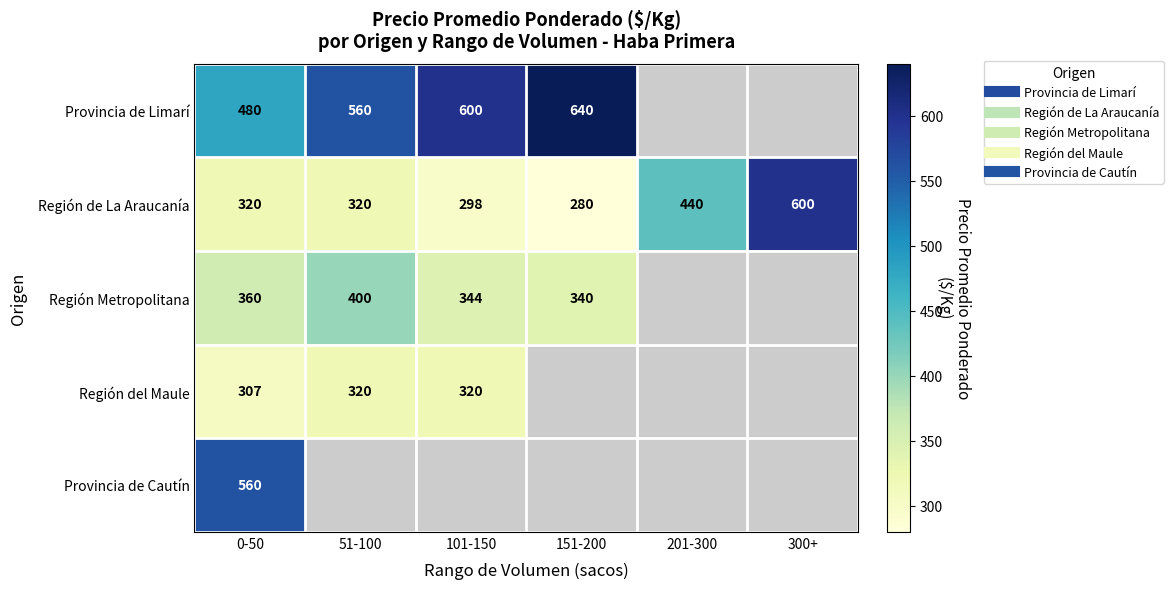

What is the maximum value shown in the chart?

640.0